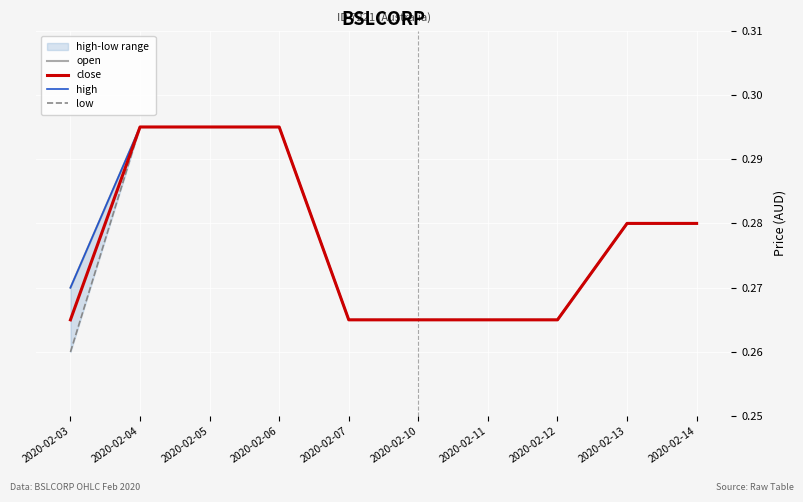

The close series shows 0.3 at 2020-02-12. True or false?

True